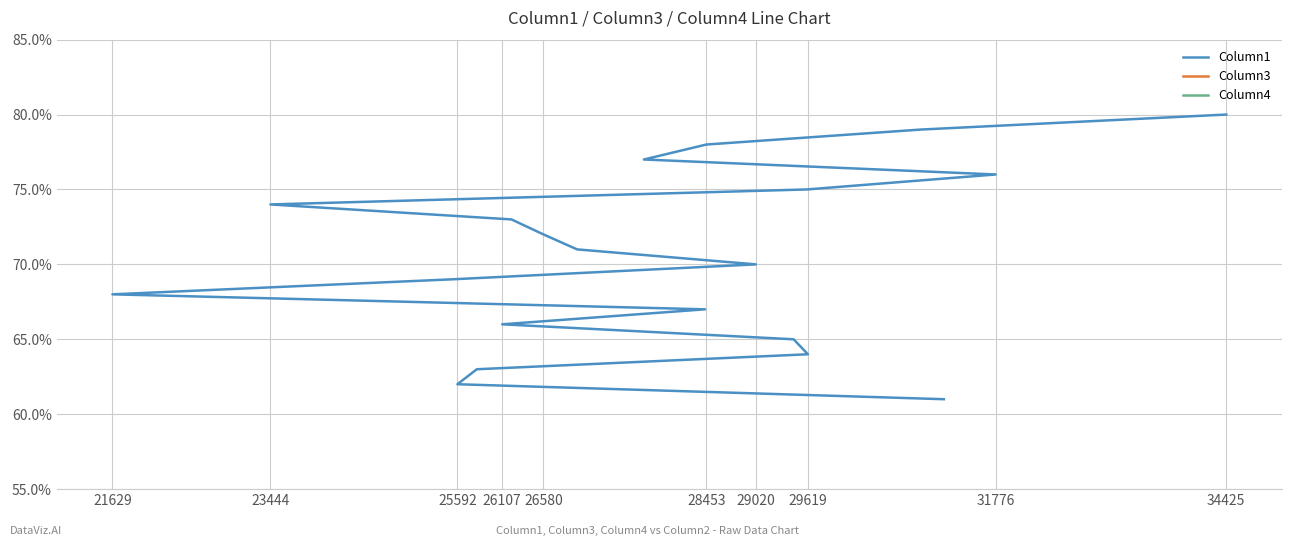

Which series has the largest total across all categories?

Column1